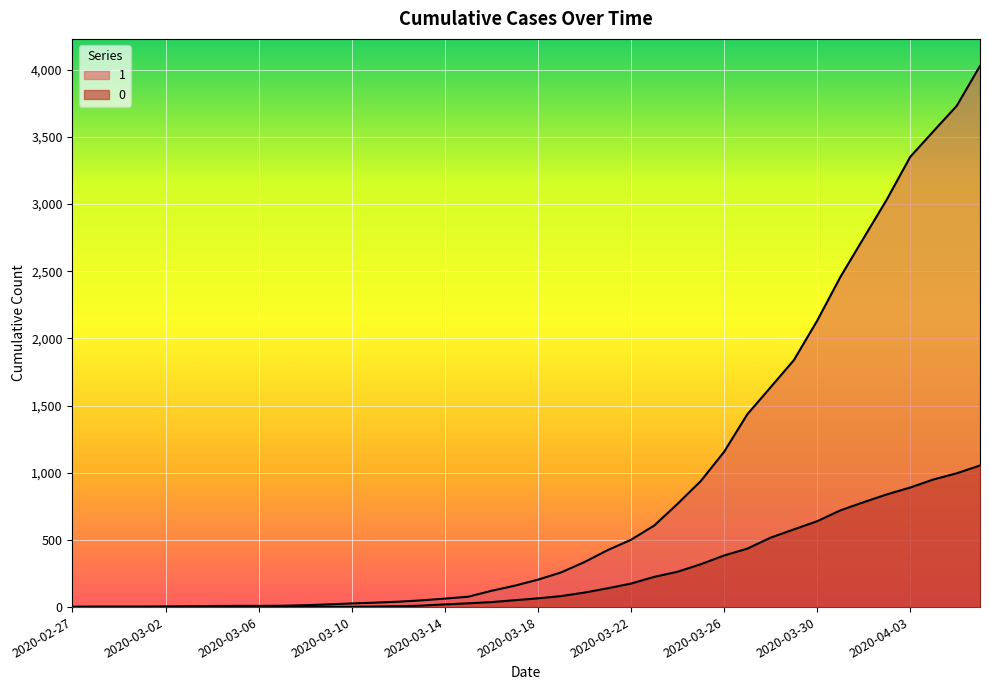

True or false: 0 has more than 2 interior local peaks.

False